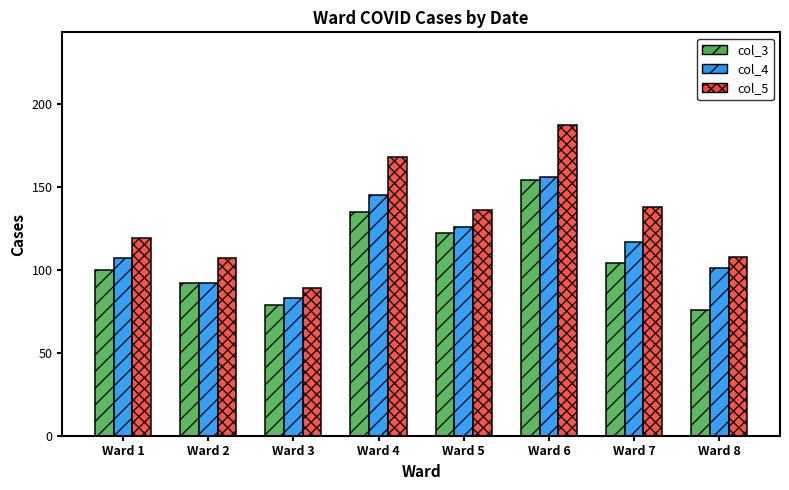

Which series has the largest total across all categories?

col_5